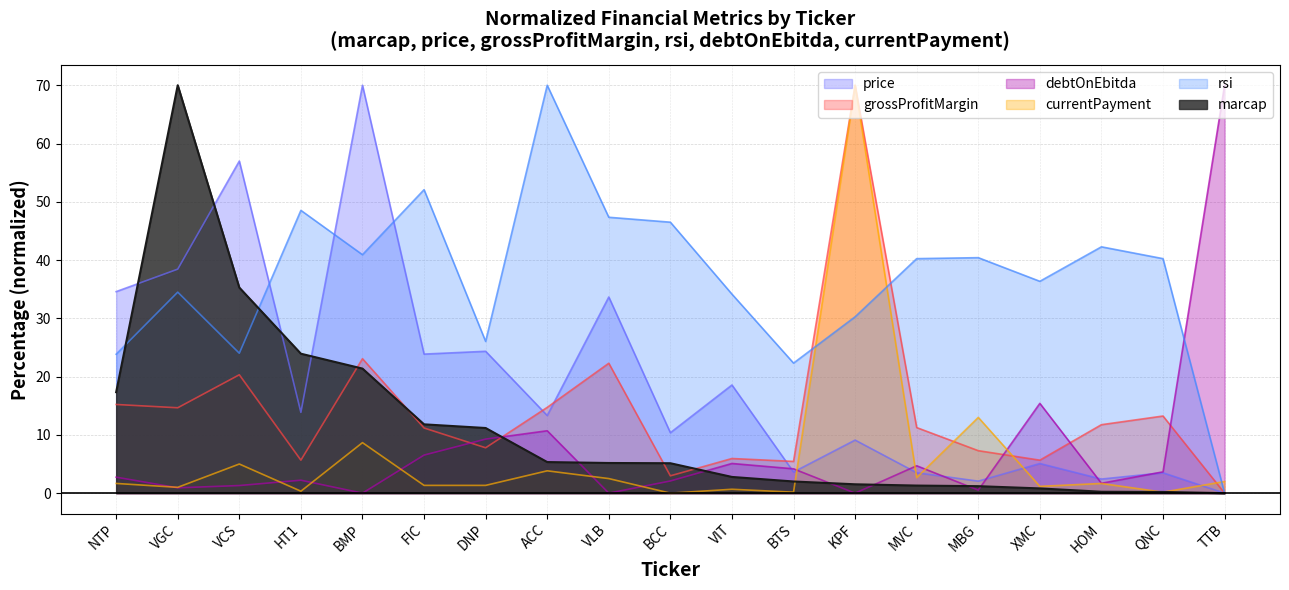

How many lines are shown in the chart?

6